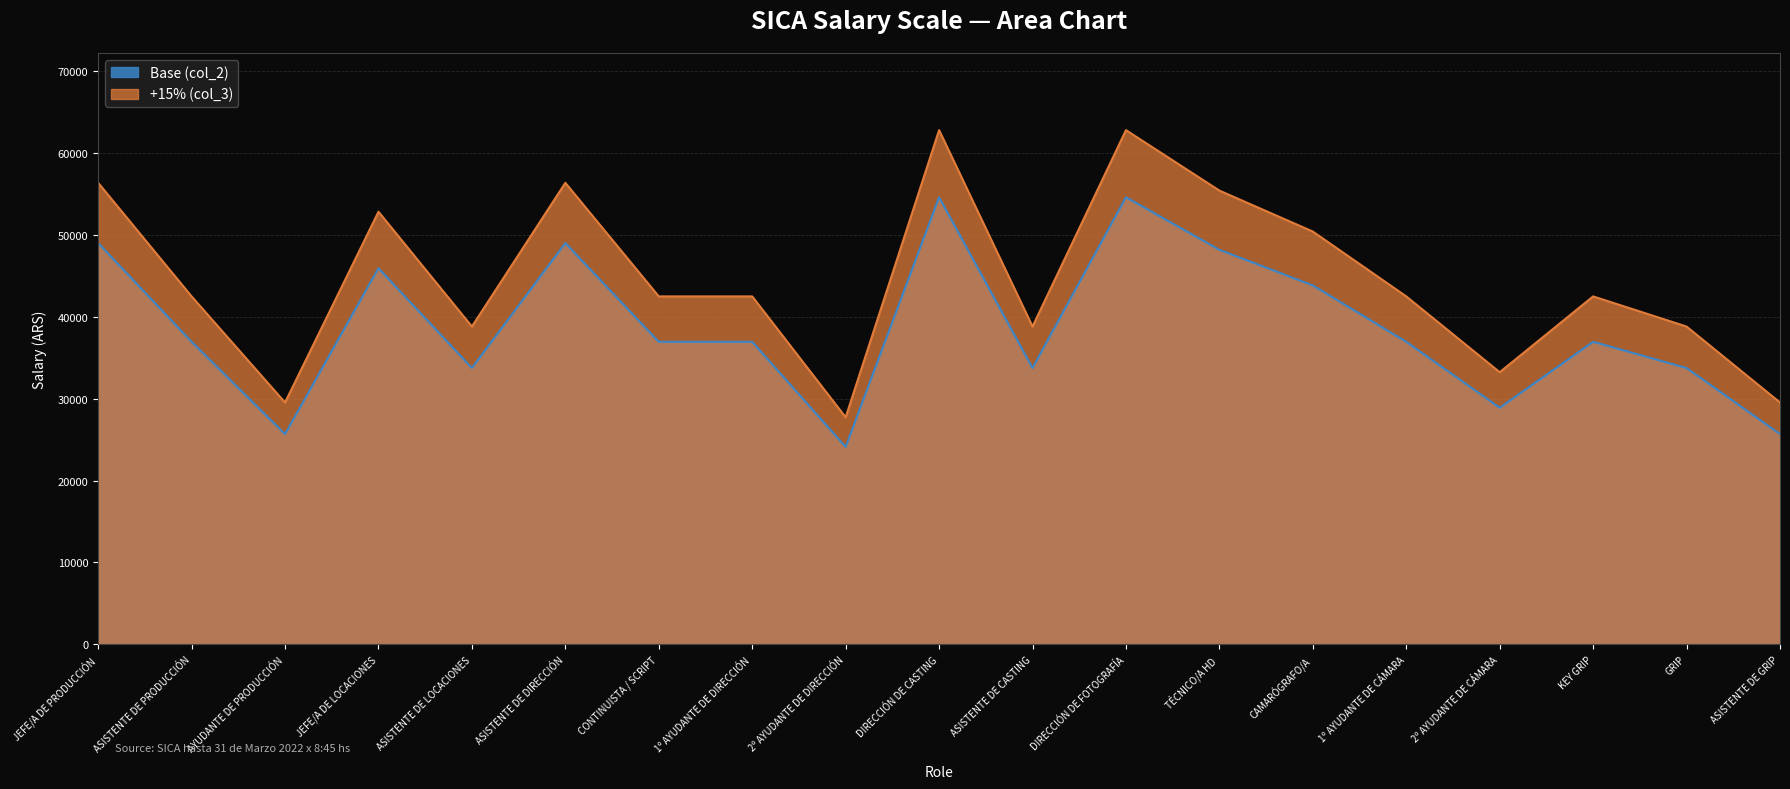

List the series in order of their overall mean, lowest first.

Base (col_2), +15% (col_3)